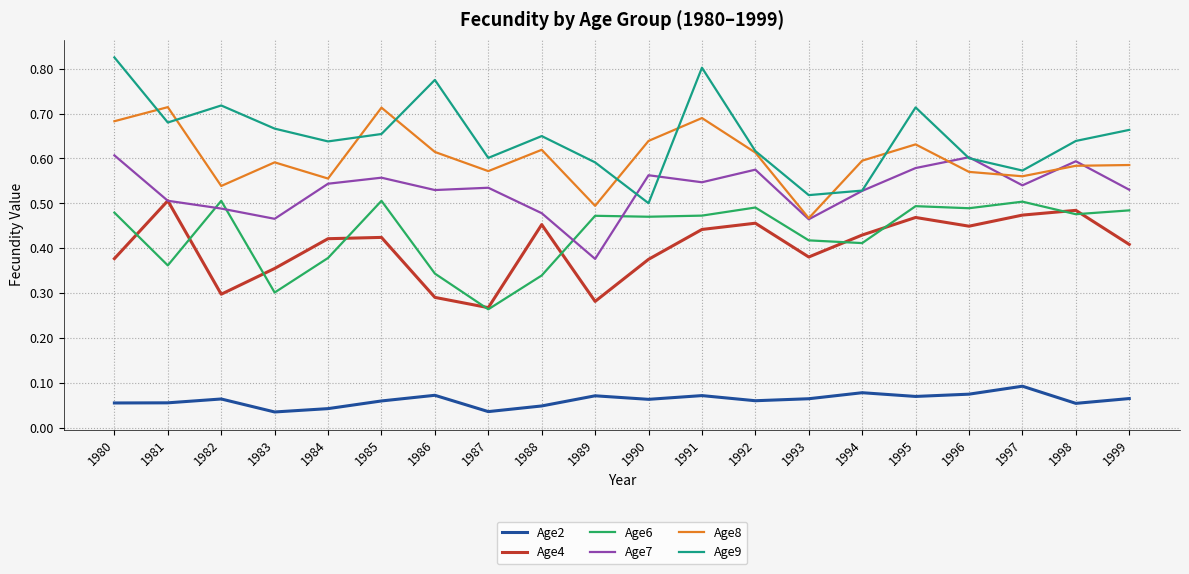

Count the Age8 values in the range 0 to 1.

20